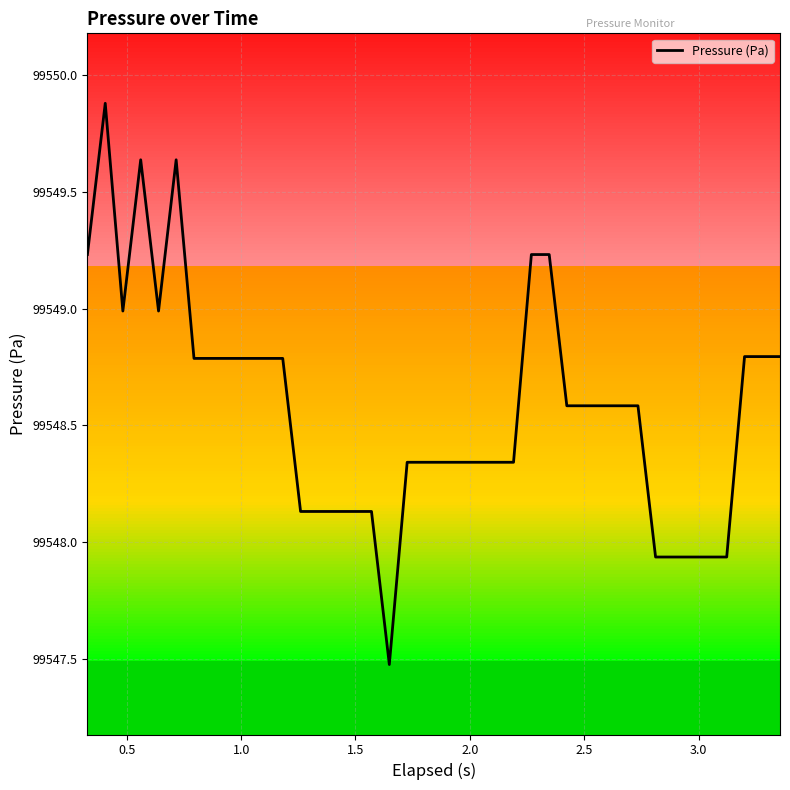

What is the difference between the maximum and minimum values?

2.4